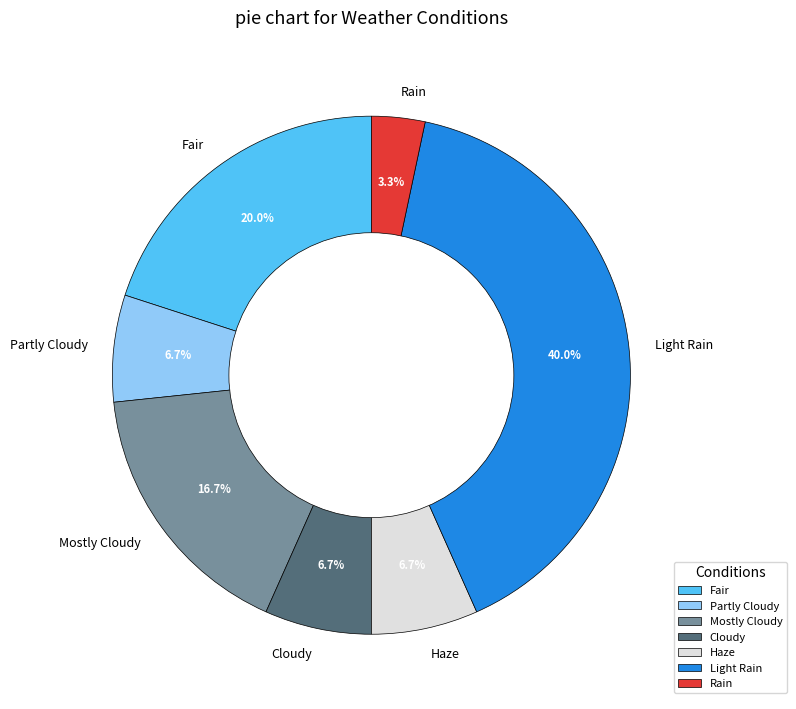

Is the sum of Haze and Fair greater than half?

No